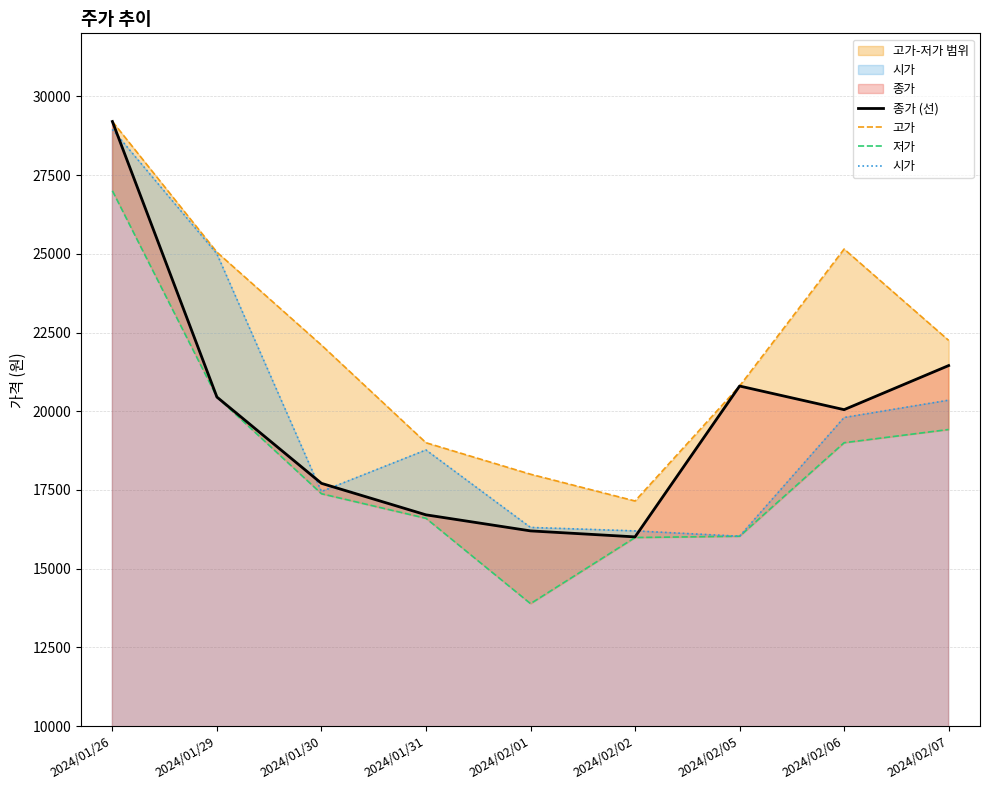

What is the sum of the 고가 values at 2024/02/01 and 2024/02/05?

38800